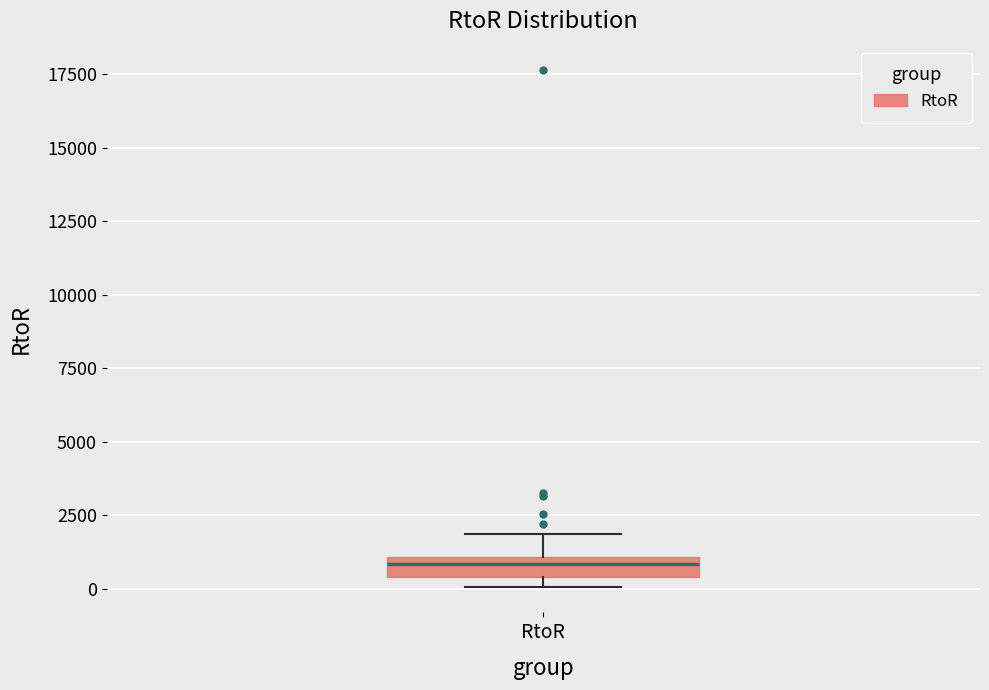

Where is the lower edge of the box for RtoR on the y-axis? The values are not printed on the chart, so give them approximately, as read against the axis.

500